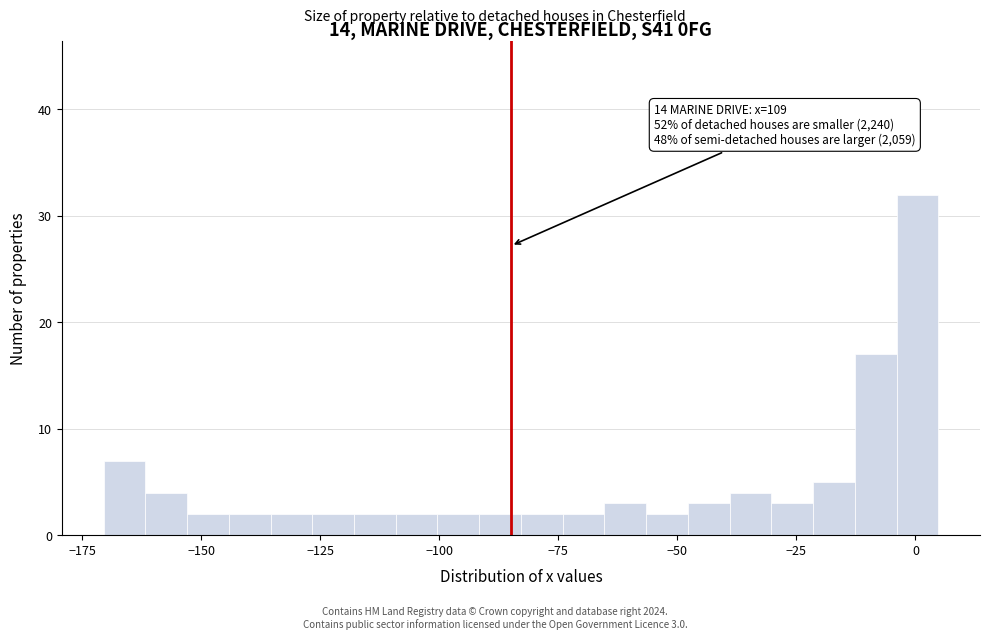

Read against the x-axis, roughly where is the centre of the tallest bar?

0